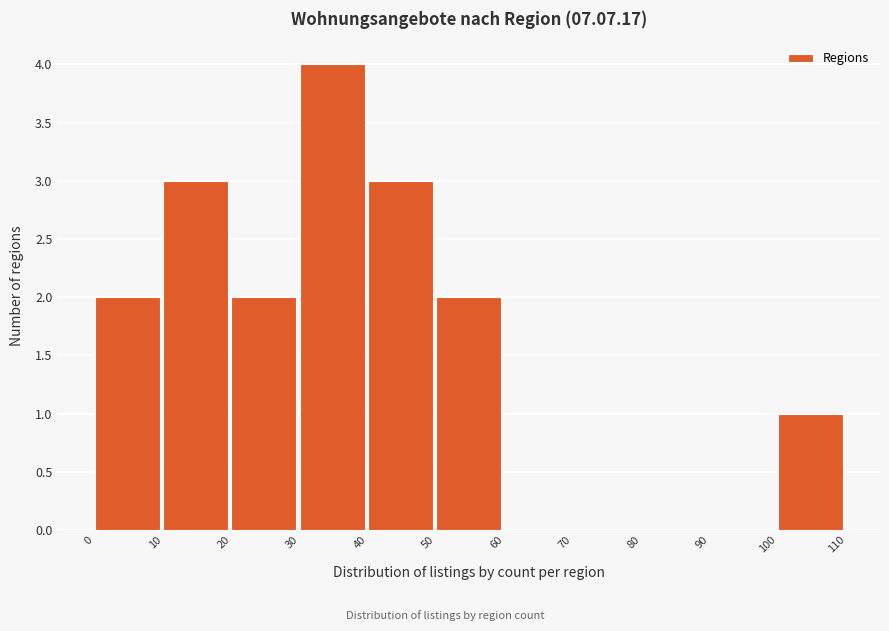

What is the height of the bar covering 40 to 50 on the x-axis? The values are not printed on the chart, so give them approximately, as read against the axis.

3